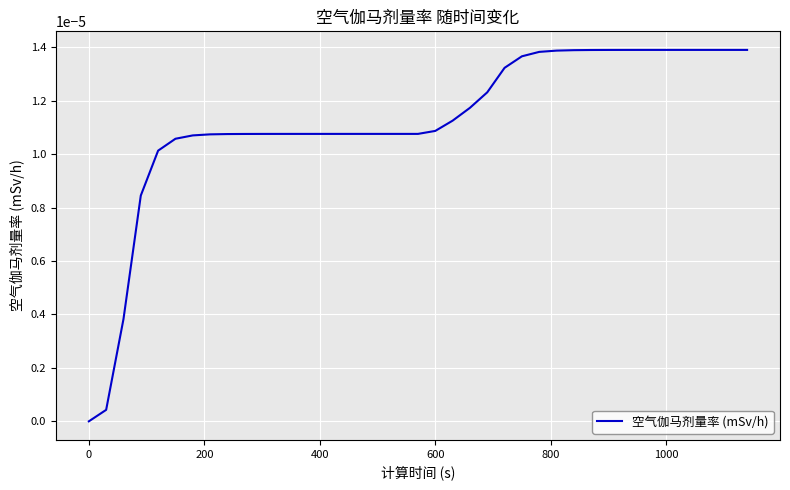

Does the chart have visible grid lines?

Yes